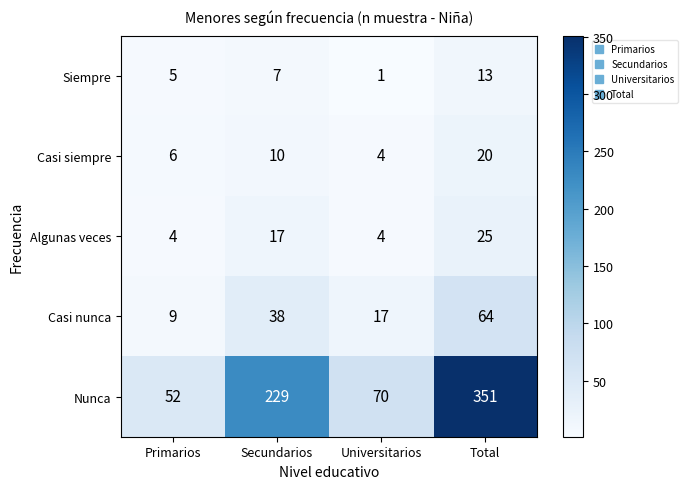

At which label is Algunas veces closest to 14?

Secundarios